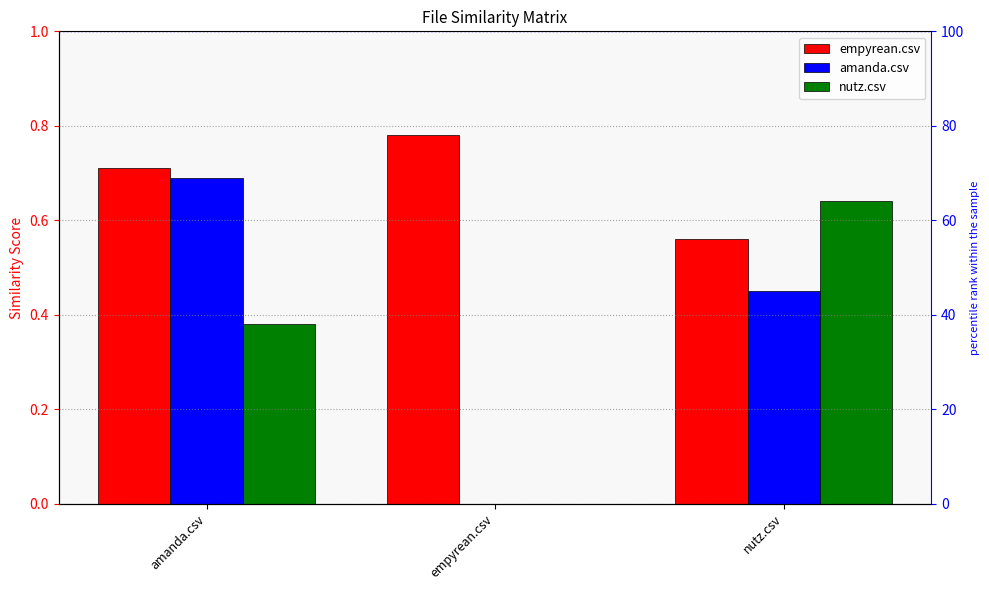

List the labels in order of nutz.csv value, smallest first.

empyrean.csv, amanda.csv, nutz.csv